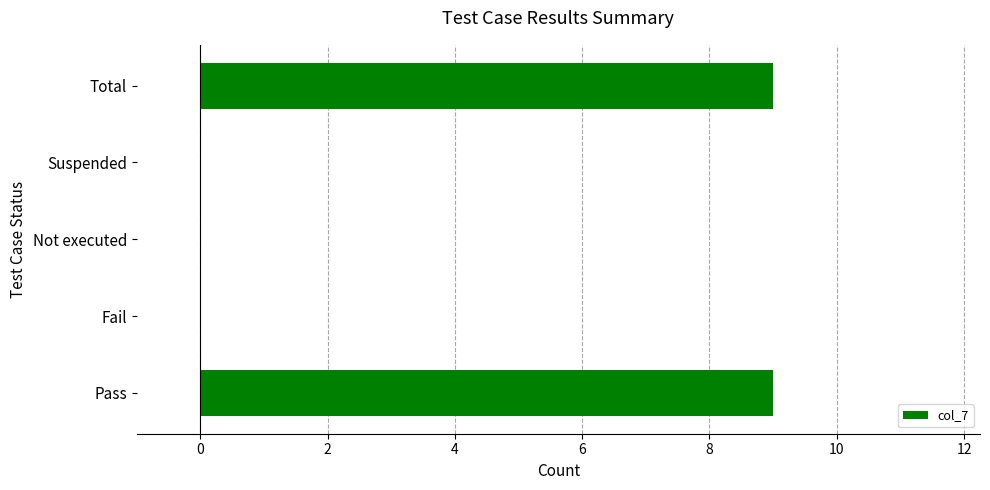

What is the sum of all values?

18